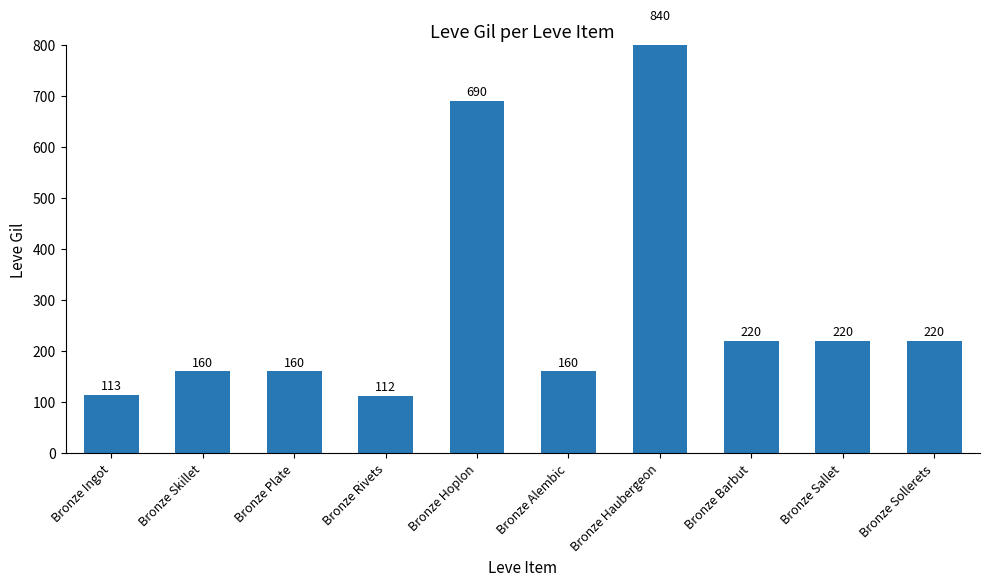

What is the approximate value at Bronze Hoplon, to the nearest 100?

700